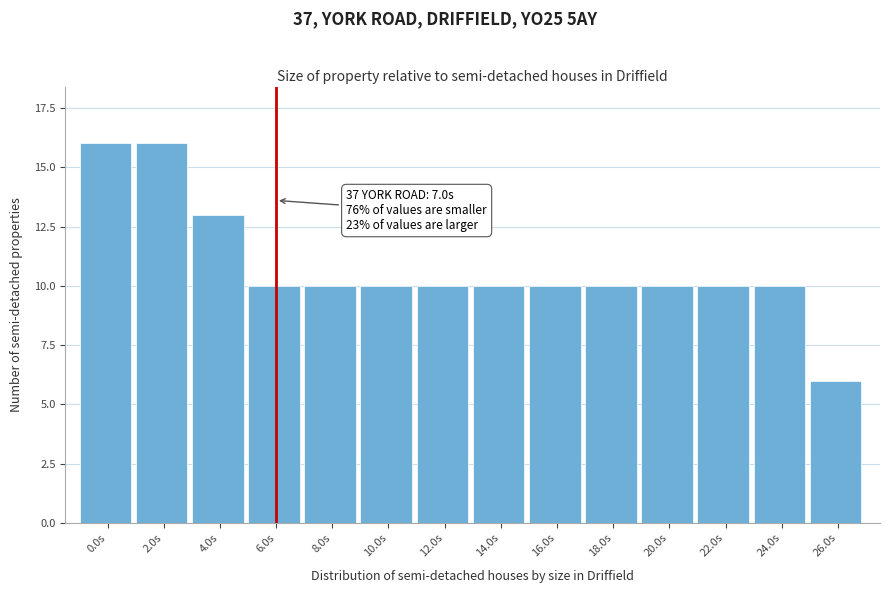

Reading left to right, transcribe all the data shown in this chart.

0.0s=16	2.0s=16	4.0s=13	6.0s=10	8.0s=10	10.0s=10	12.0s=10	14.0s=10	16.0s=10	18.0s=10	20.0s=10	22.0s=10	24.0s=10	26.0s=6